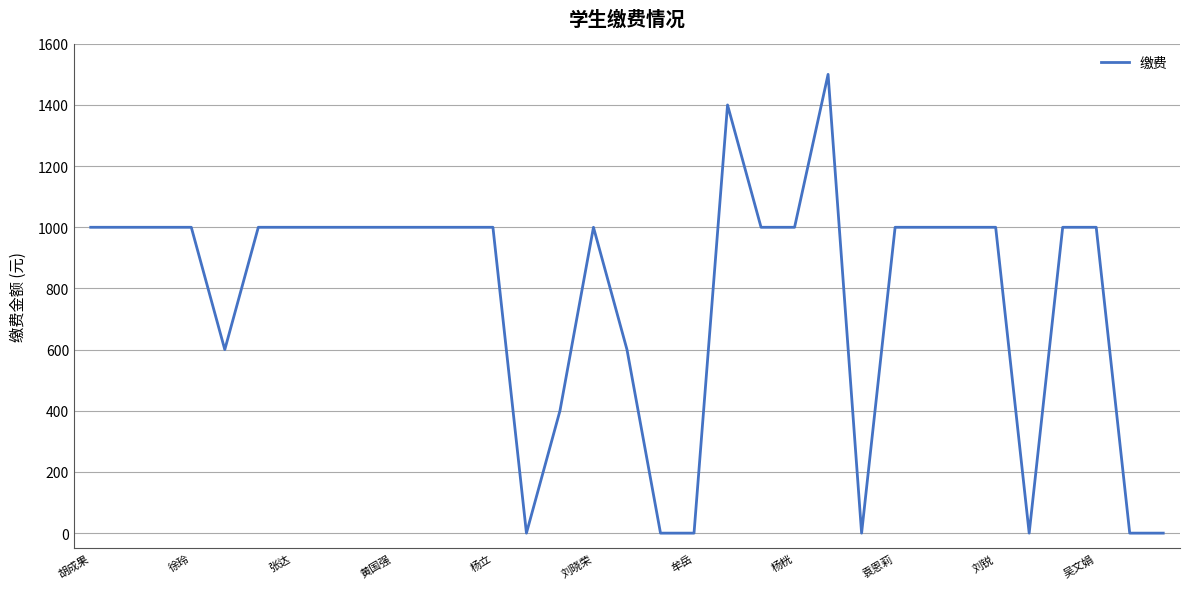

What is the greatest value displayed?

1500